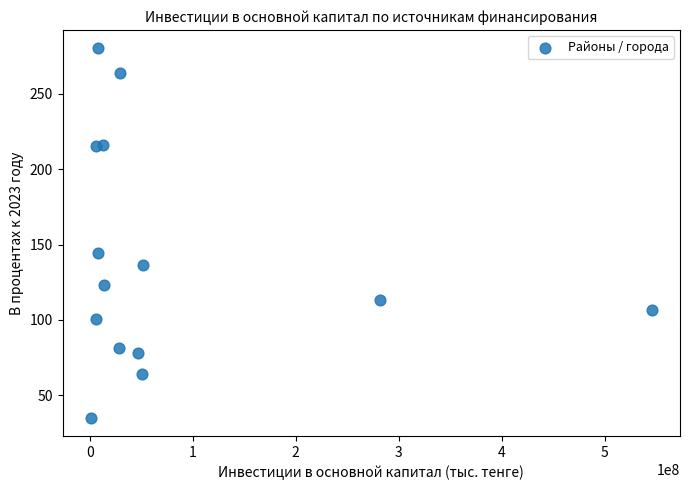

What is the range of Y values (max minus min)?

245.1